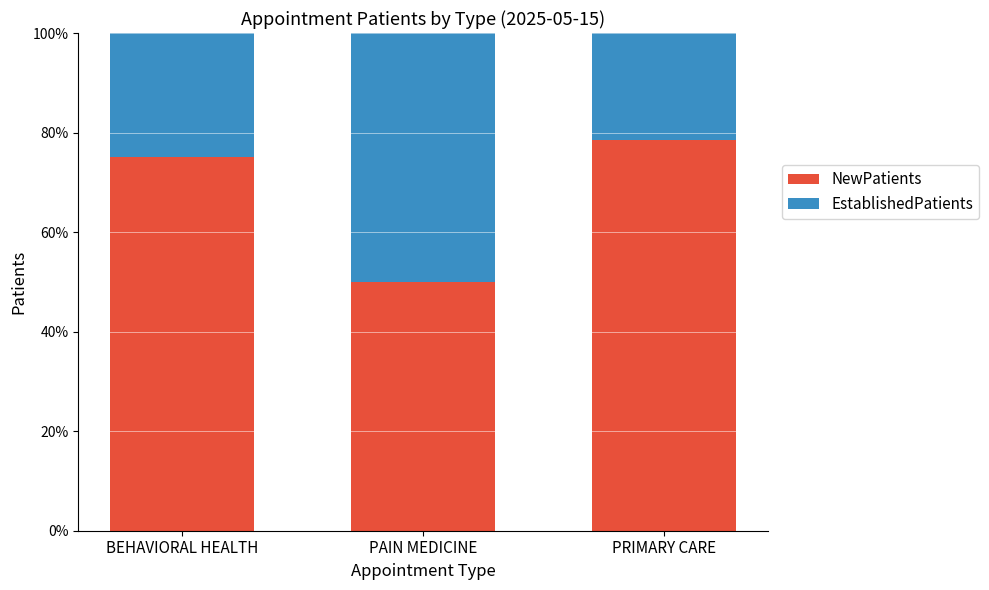

Reading left to right, what are the values for NewPatients?

BEHAVIORAL HEALTH=75.0	PAIN MEDICINE=50.0	PRIMARY CARE=78.6